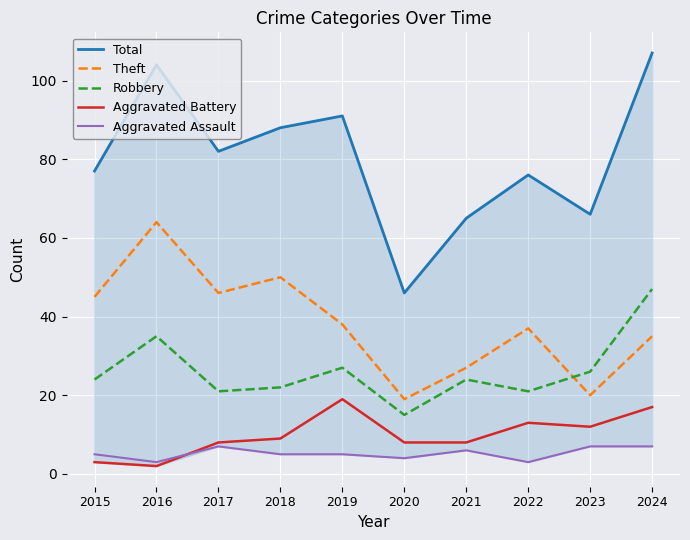

Which has a higher value, 2017 or 2016?

2016